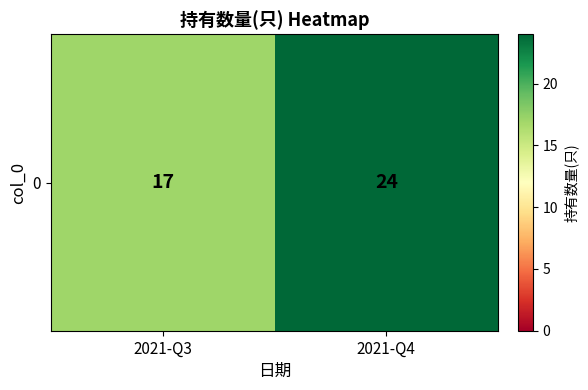

Reading left to right, extract all data points from this chart.

17	24